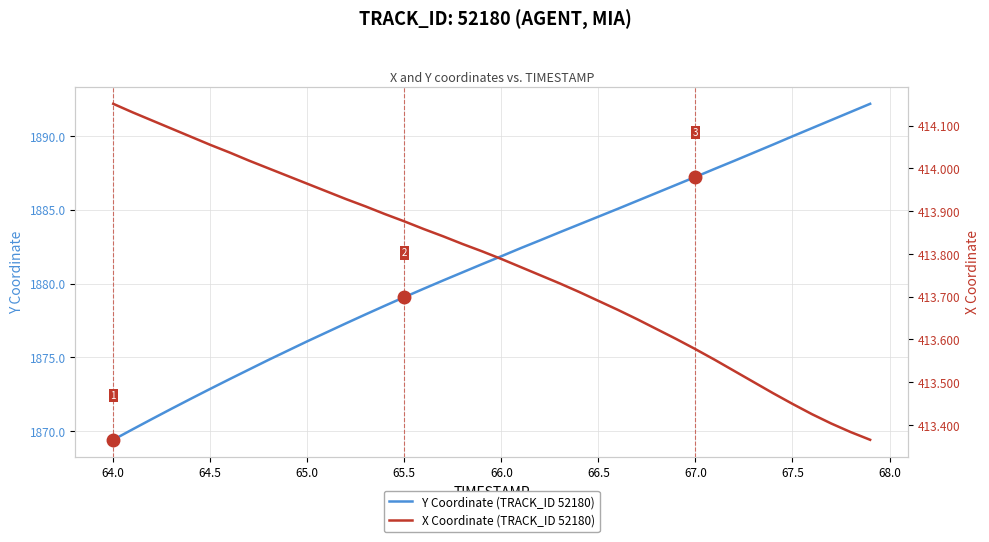

The value of Y Coordinate (TRACK_ID 52180) at 65.0 is 3029.8. True or false?

False